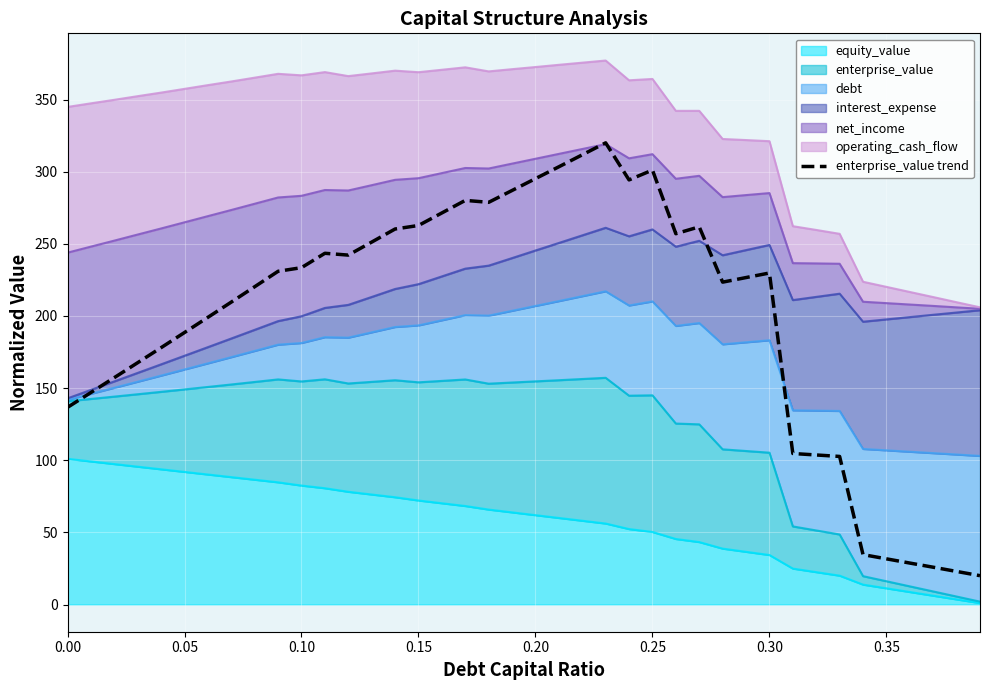

Does the chart display data point markers on the line(s)?

No